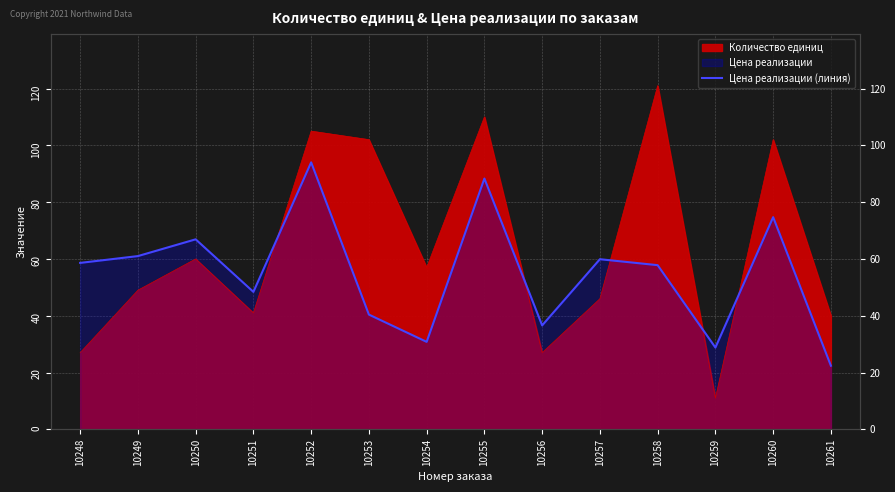

List the labels in order of value, smallest first.

10261, 10259, 10254, 10256, 10253, 10251, 10258, 10248, 10257, 10249, 10250, 10260, 10255, 10252